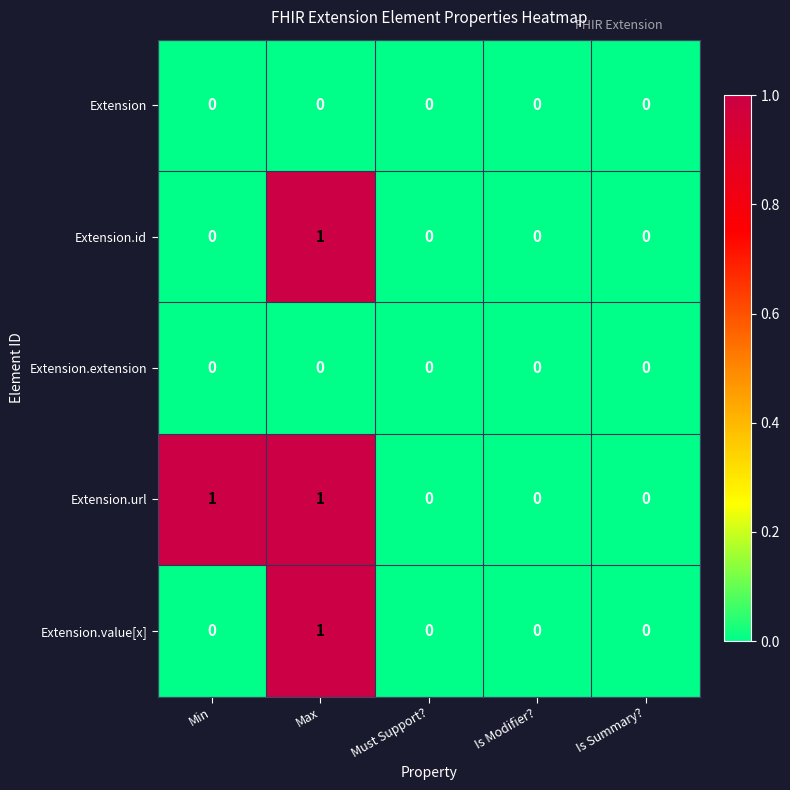

True or false: Extension.id has a value of 0 at Must Support?.

True